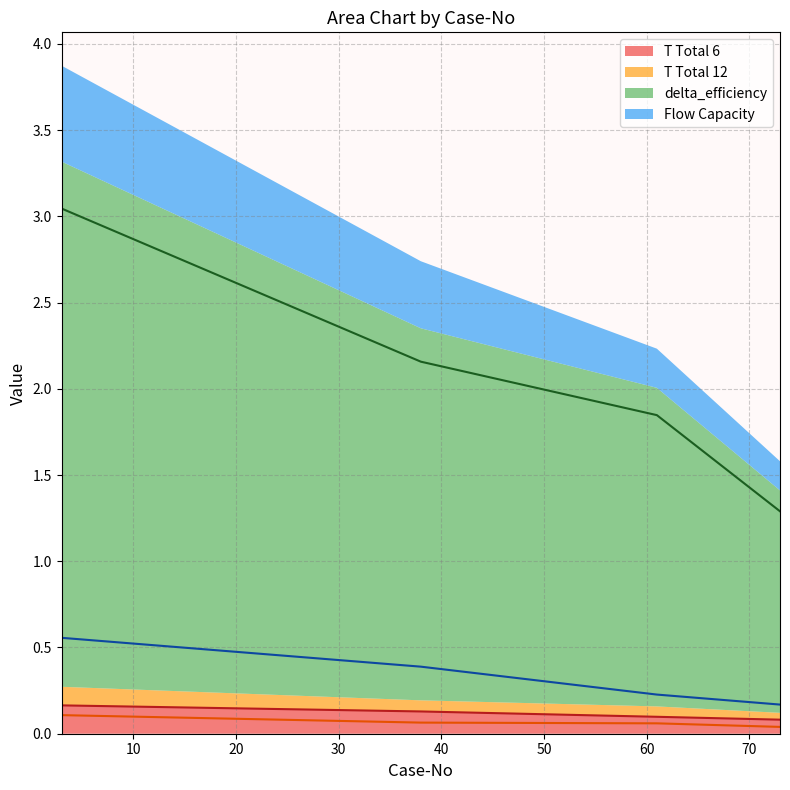

What is the value of the T Total 6 point at the 1st from the left?

0.2